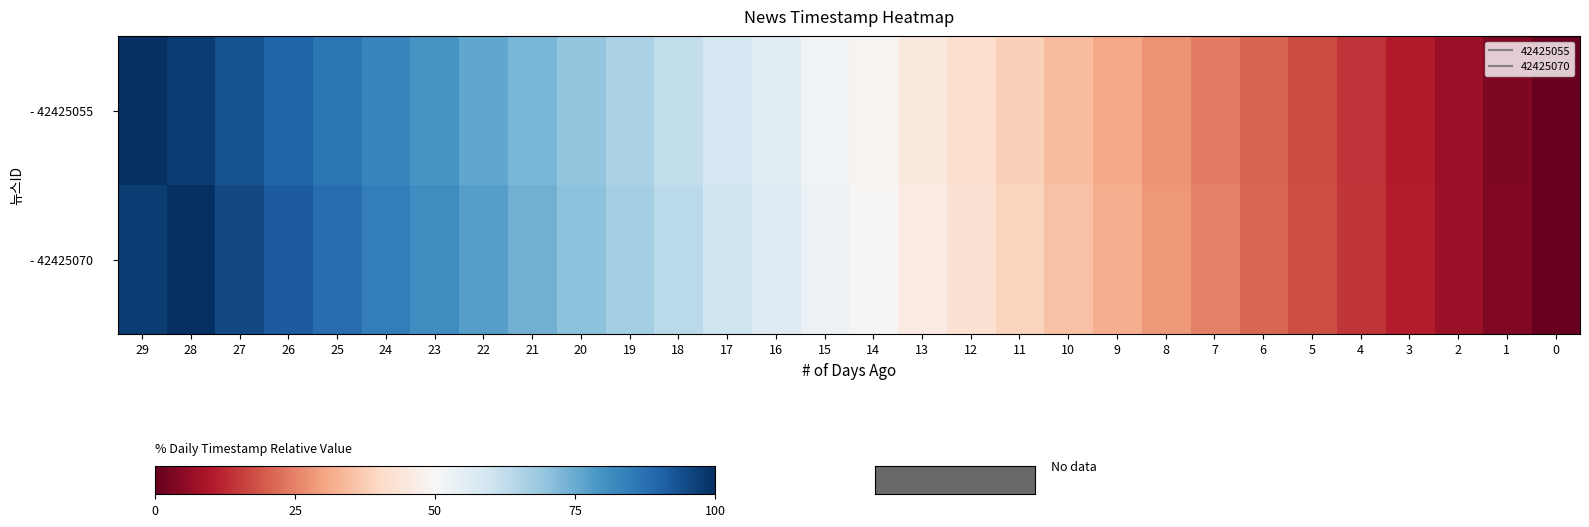

Rank the series by their average value, from highest to lowest.

- 42425070, - 42425055